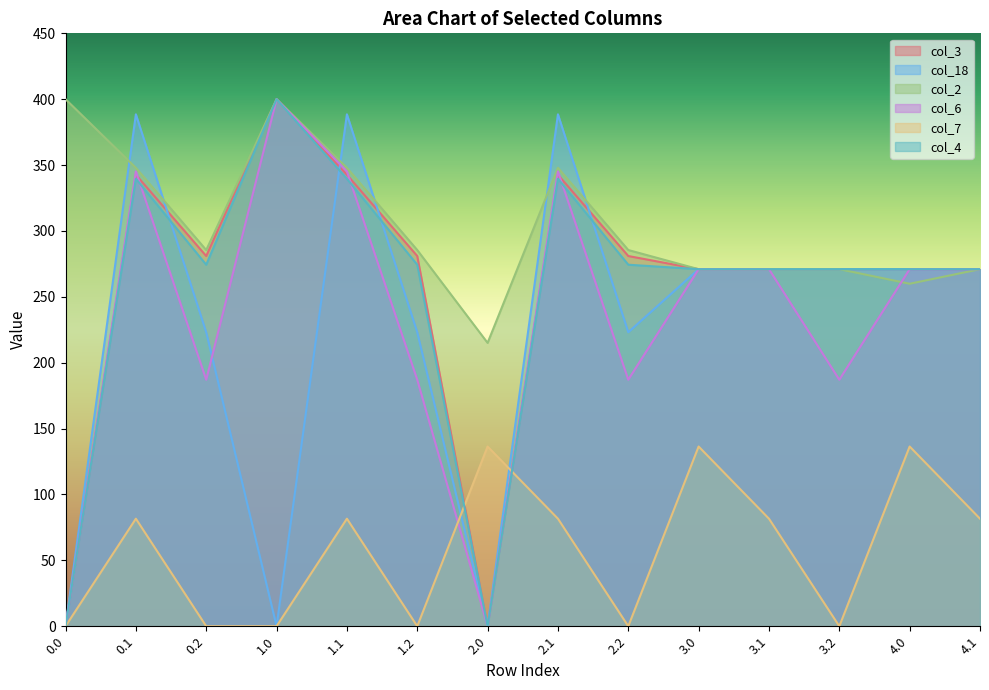

What is the sum of the col_7 values at 4.0 and 2.1?

218.0